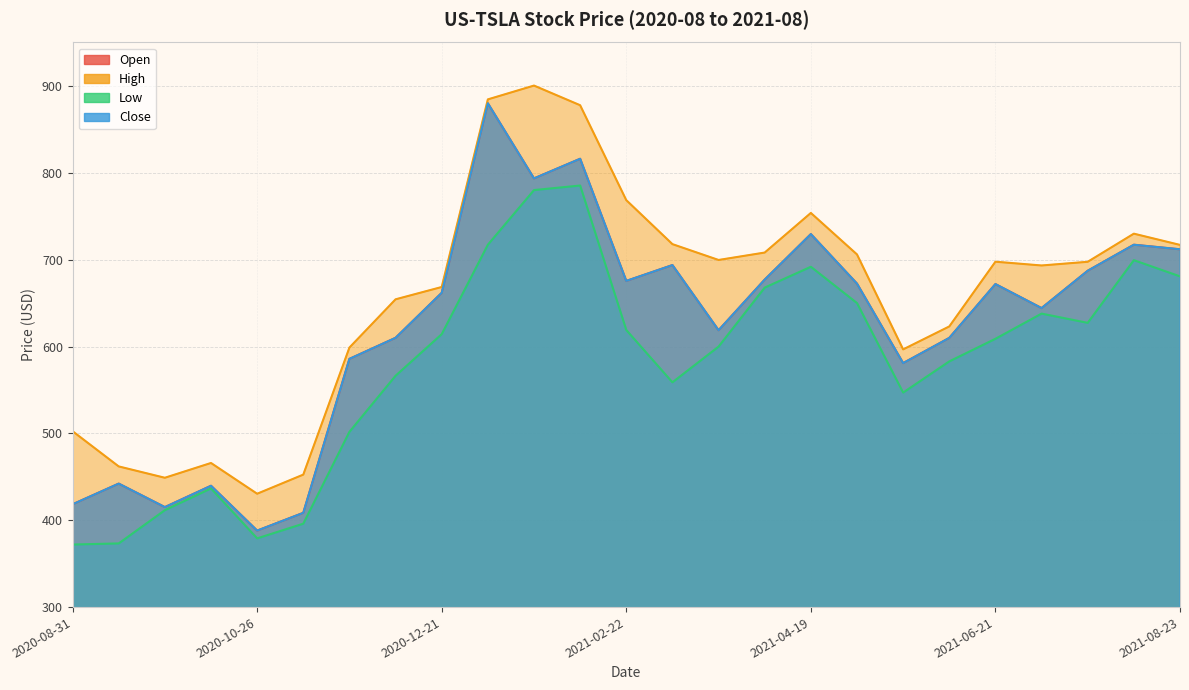

True or false: High and Open intersect in this chart.

False